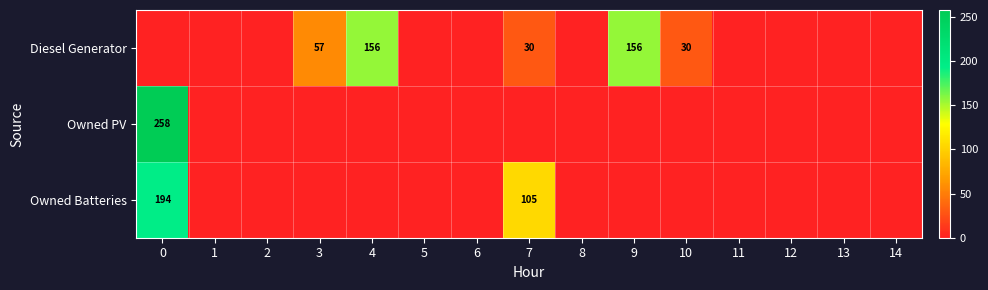

Count the number of categories in the chart.

15